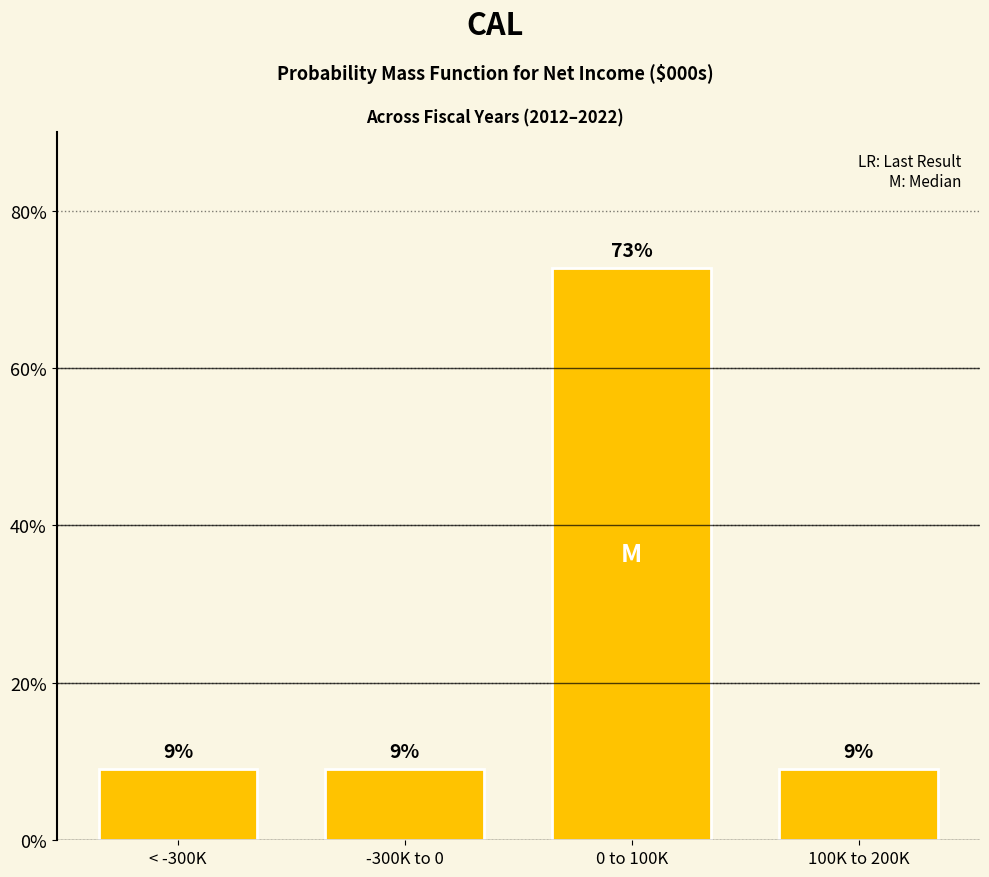

Are the bars horizontal?

No